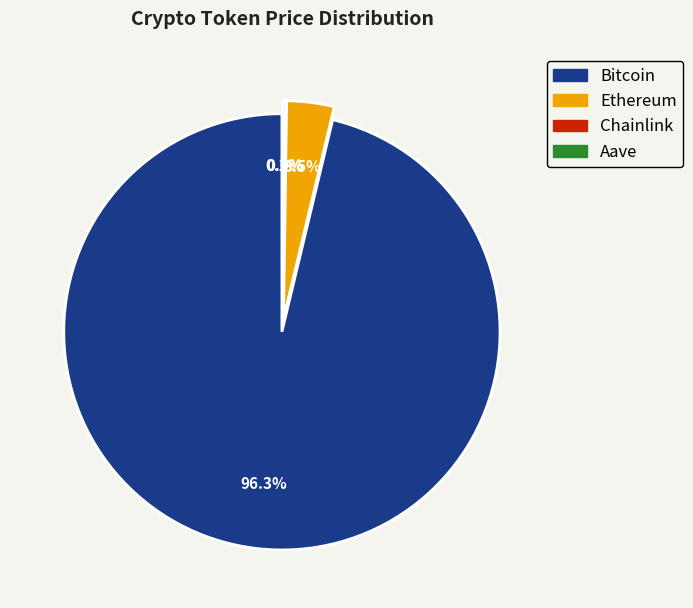

Count the number of slices in the pie.

4